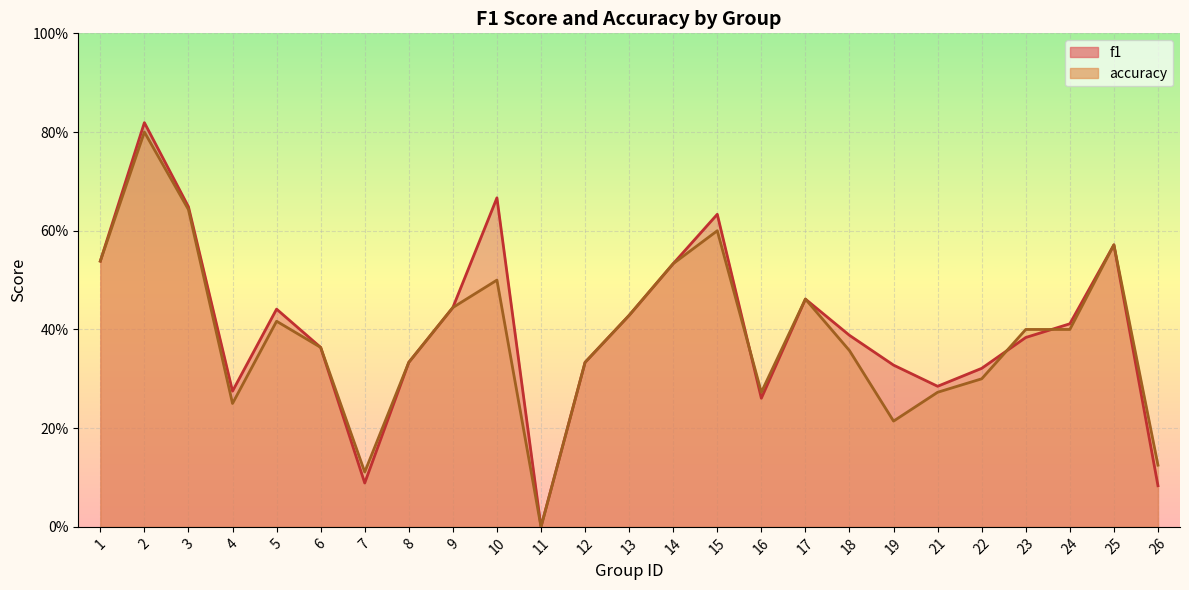

Count the number of data series in this chart.

2